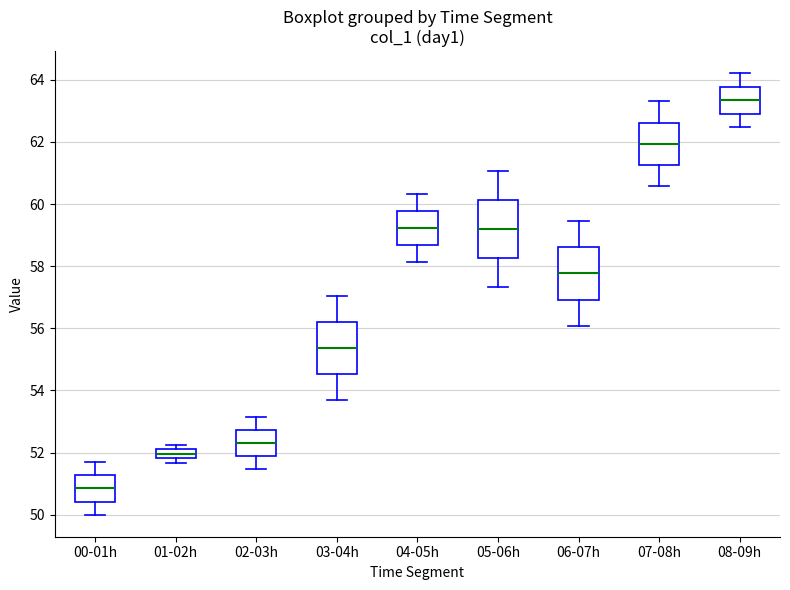

Where does the upper whisker of the box for 02-03h end on the y-axis? The values are not printed on the chart, so give them approximately, as read against the axis.

53.2